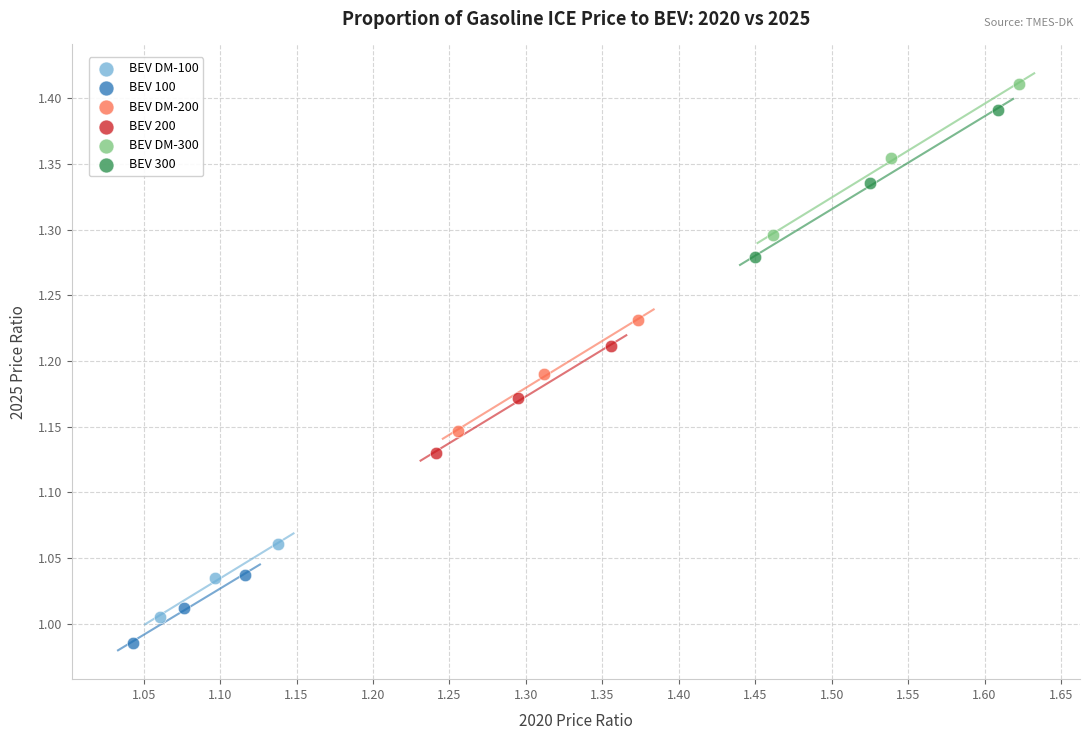

Which series reaches the minimum Y coordinate?

BEV 100